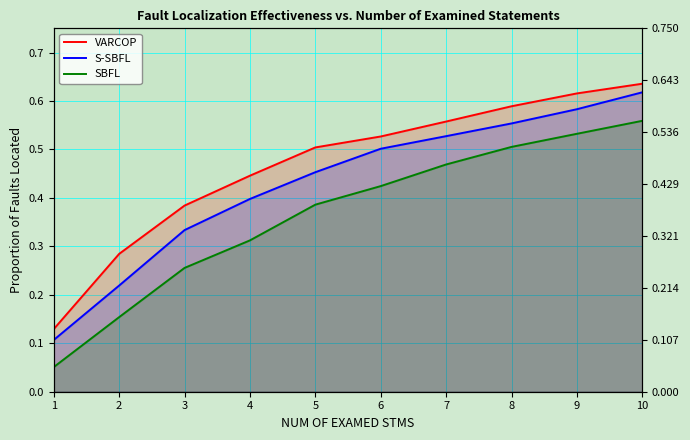

How many S-SBFL values are between 0 and 1?

10